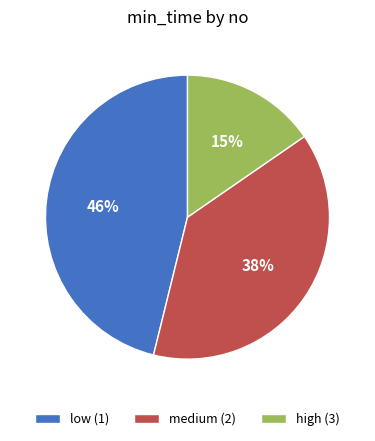

Is the sum of medium (2) and low (1) greater than half?

Yes